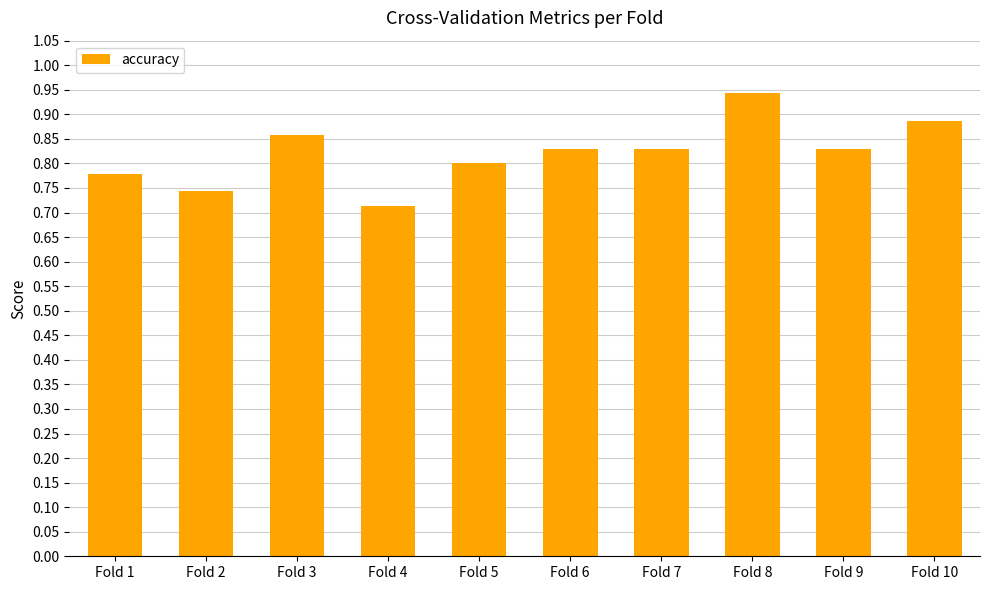

What is the sum of the values at Fold 9 and Fold 7?

1.7